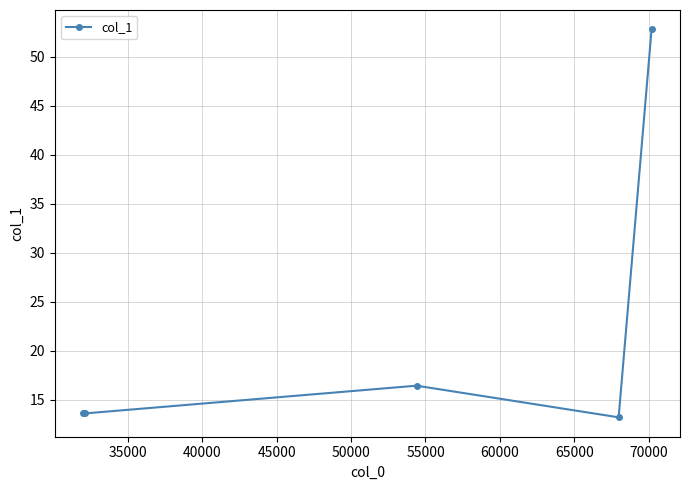

How many points are higher than both their immediate neighbors (excluding endpoints)?

1